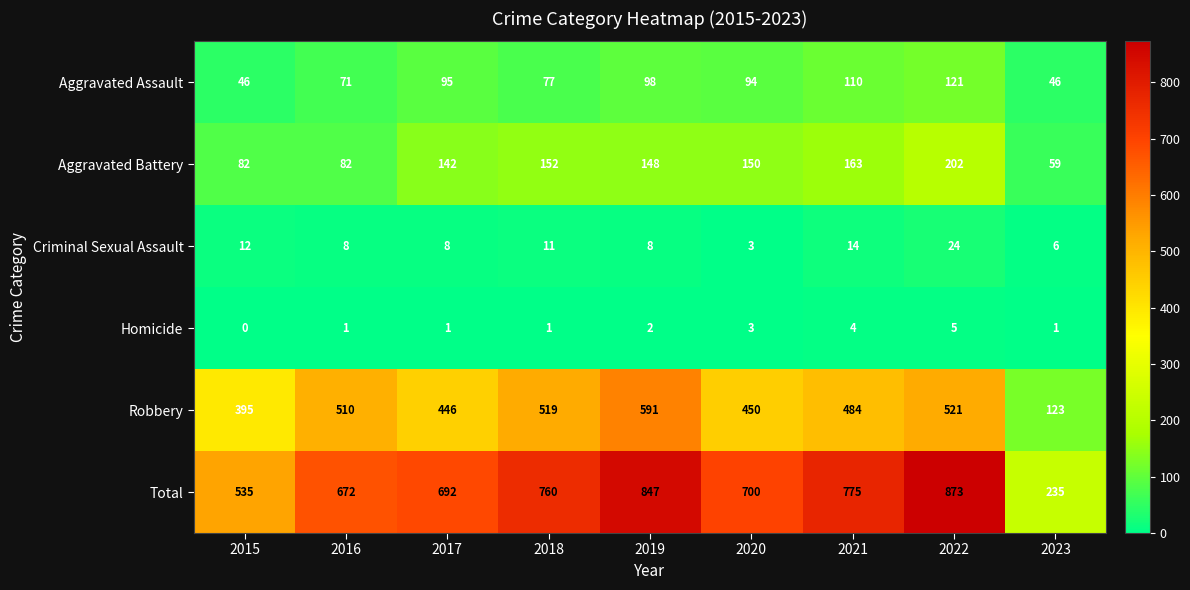

What is the difference between the second highest and second lowest values in the Aggravated Battery series?

81